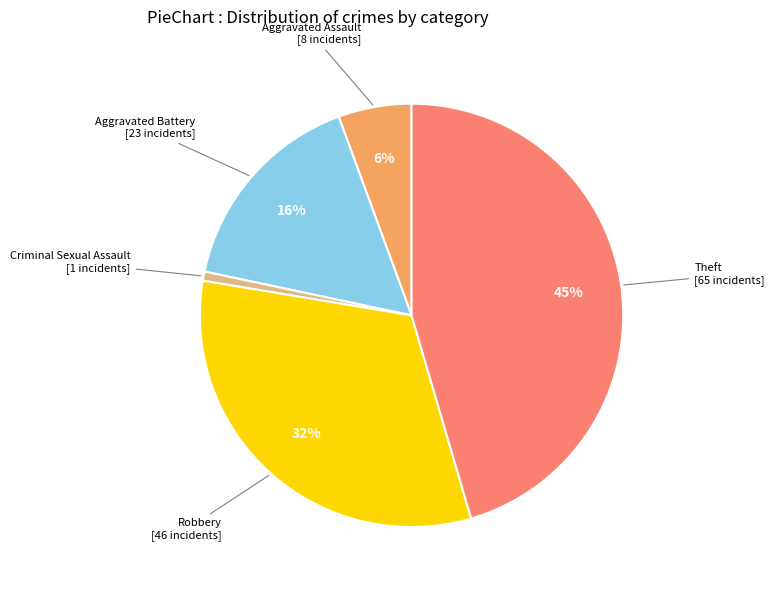

Does any single category account for the majority?

No